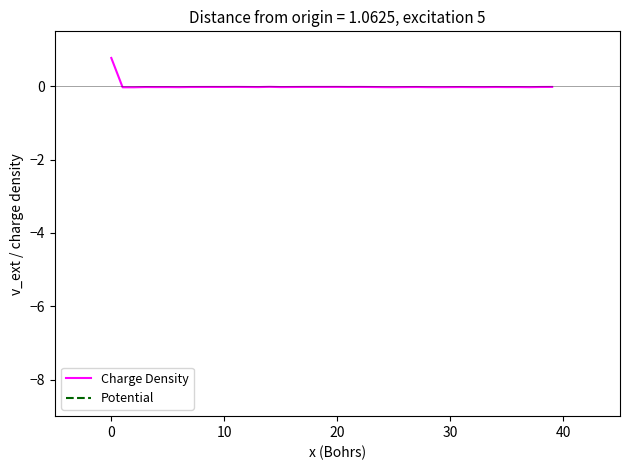

Which series has the largest total across all categories?

Charge Density